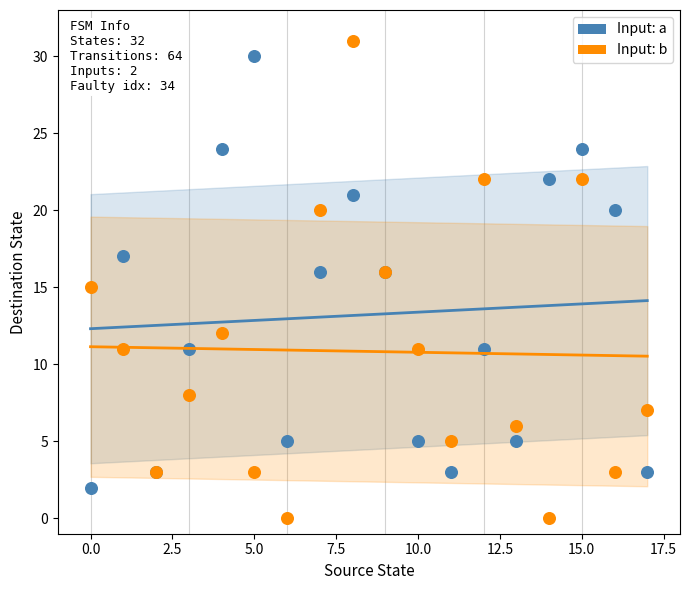

Which series contains the highest Y value?

Input: b